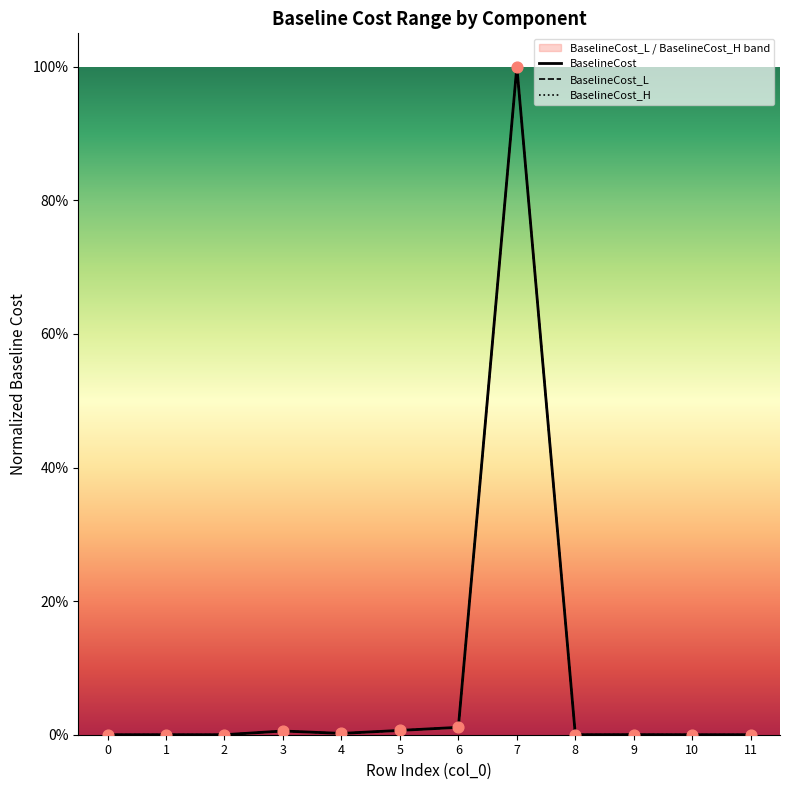

Which series has the largest total across all categories?

BaselineCost_H